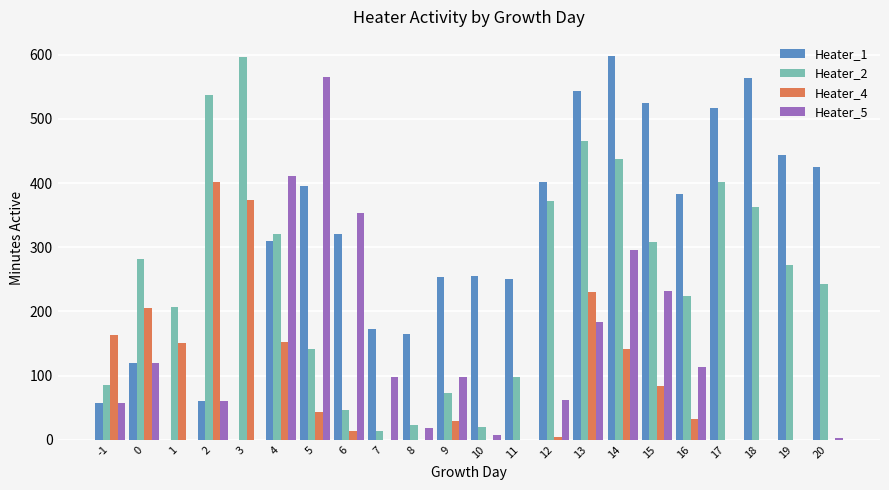

The value of Heater_2 at 4 is 320. True or false?

True